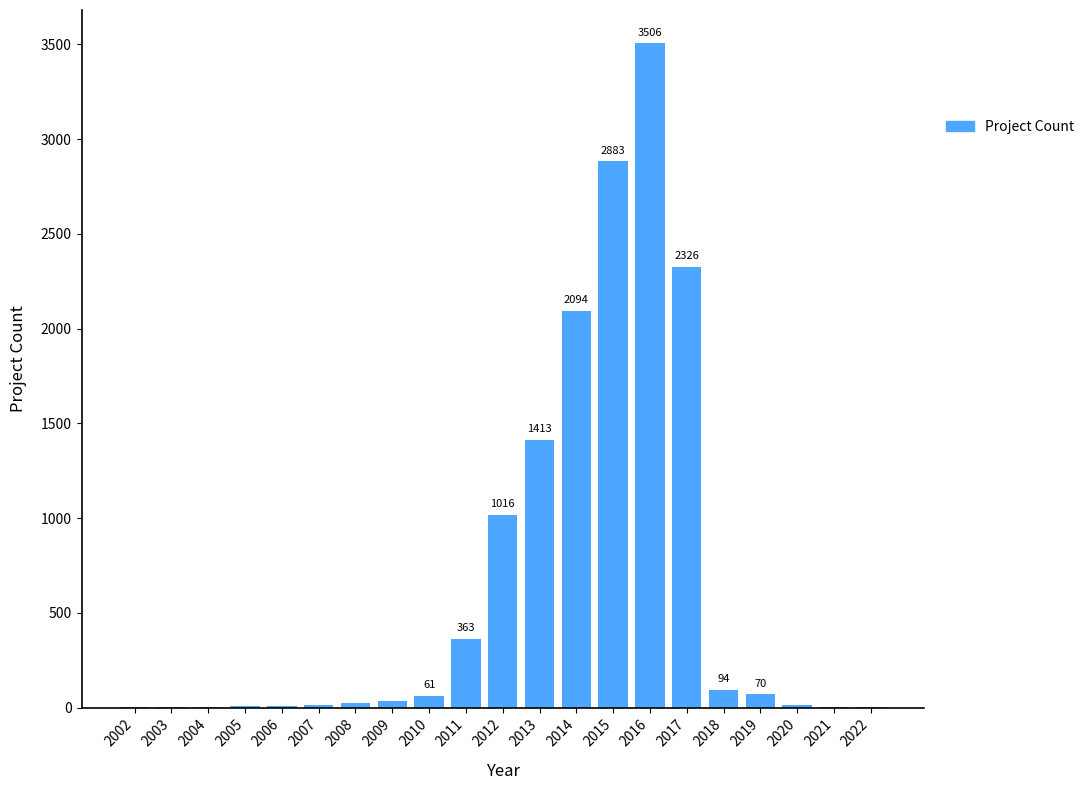

What is the change in value from 2007 to 2012?

+1001